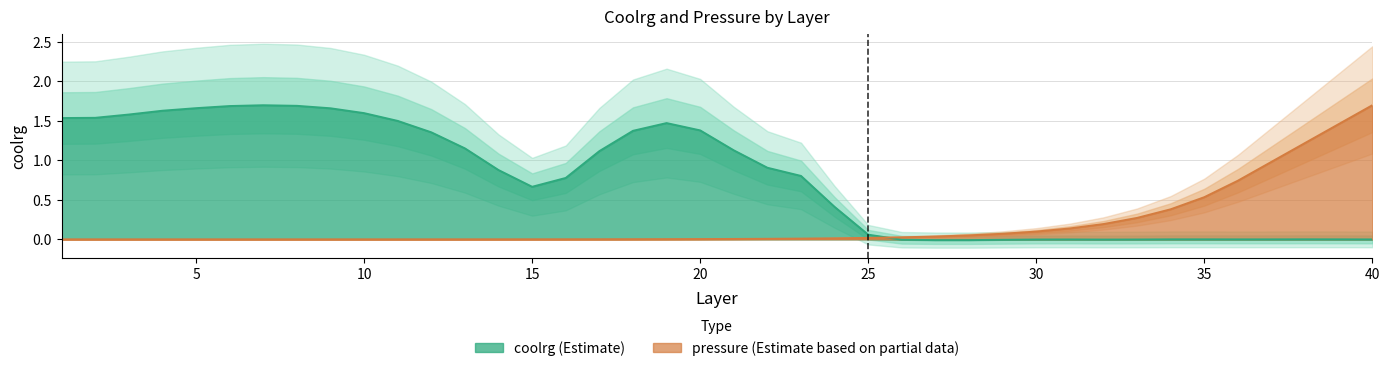

At which label does pressure (Estimate based on partial data) reach its peak?

40